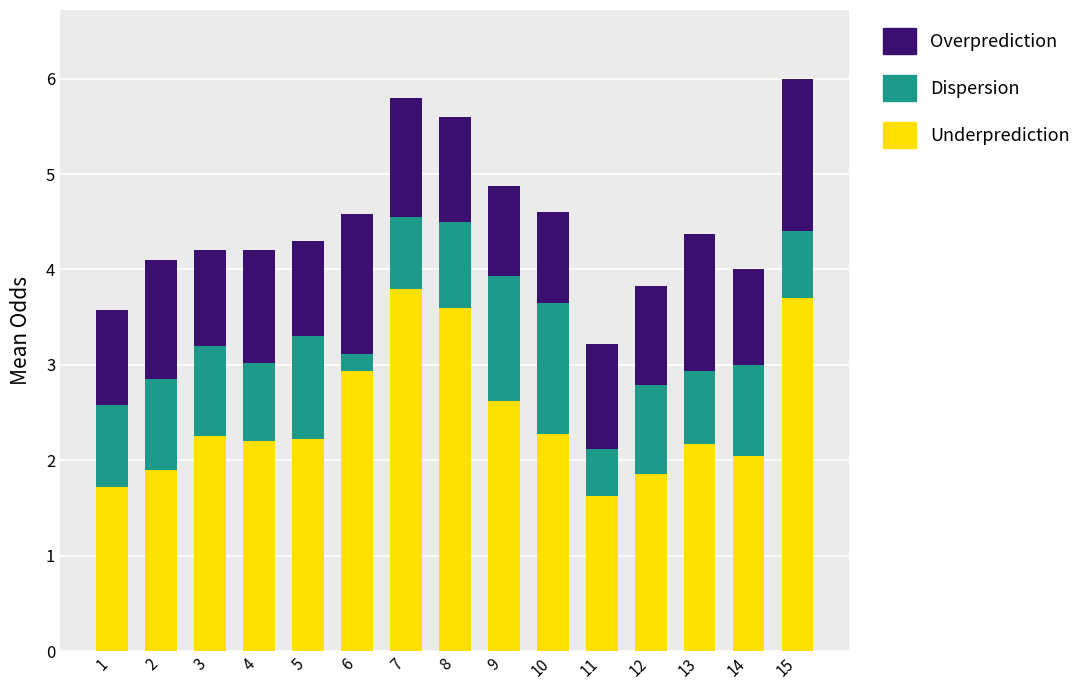

What is the total value across all series at 13?

4.4